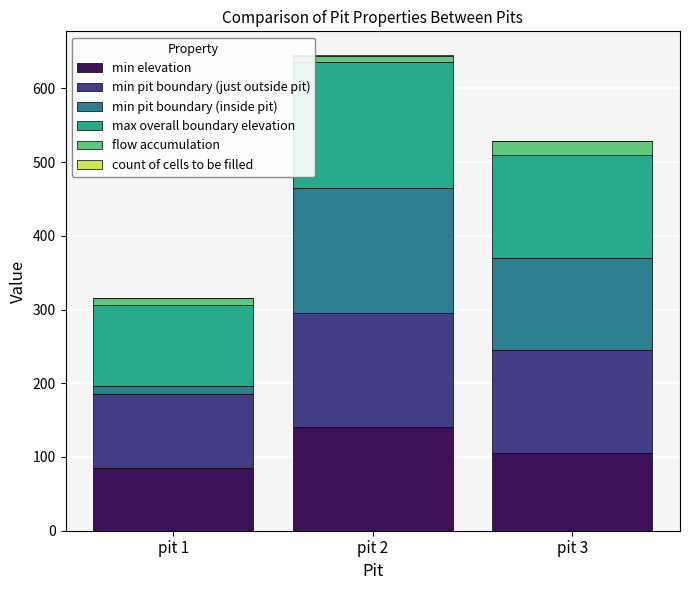

Count the min pit boundary (just outside pit) values in the range 100 to 155.

3